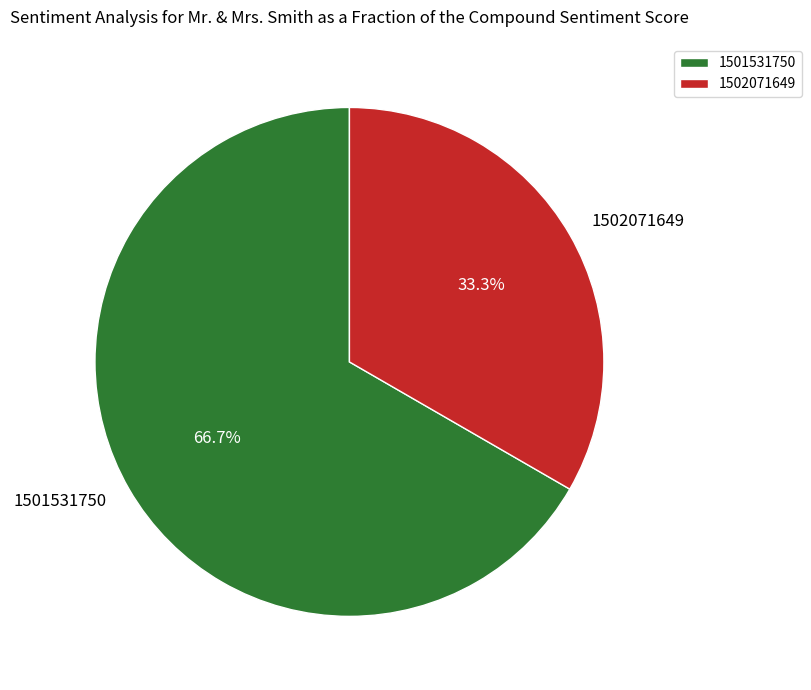

How many segments does this pie chart have?

2